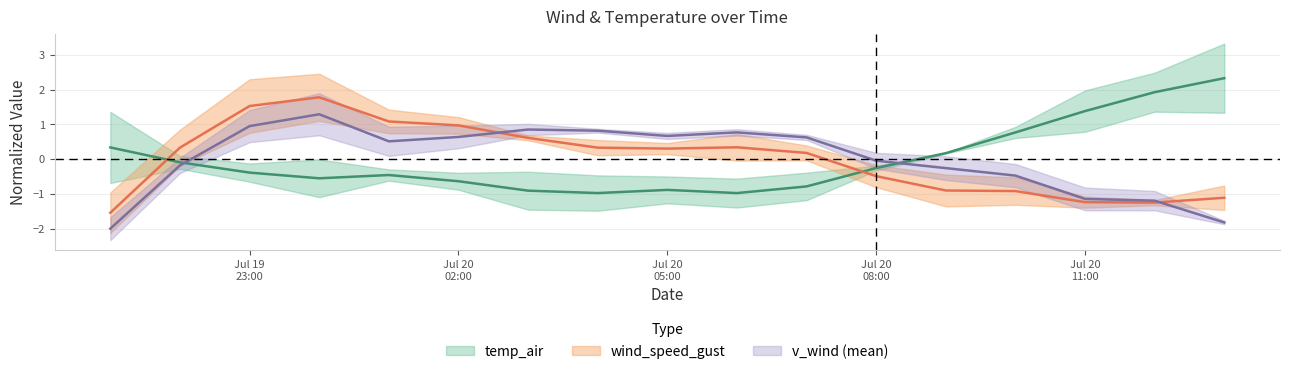

What position from the right is Jul 20 05:00?

9